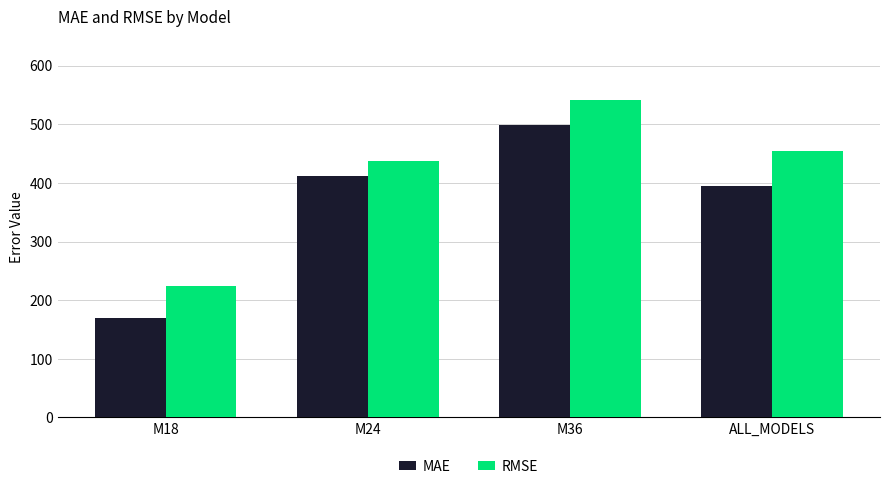

Rank the categories by MAE value from highest to lowest.

M36, M24, ALL_MODELS, M18